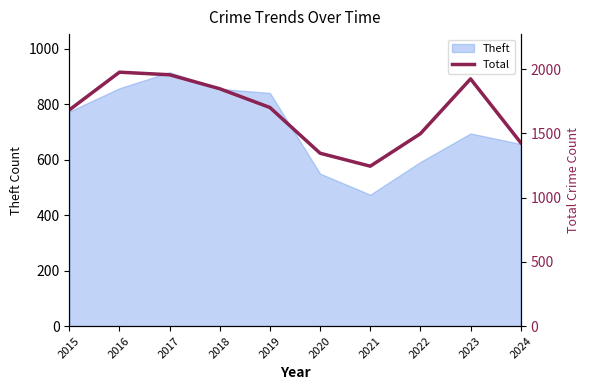

Reading right to left, extract all data points from this chart.

2024=1428	2023=1925	2022=1498	2021=1245	2020=1346	2019=1702	2018=1848	2017=1957	2016=1977	2015=1683